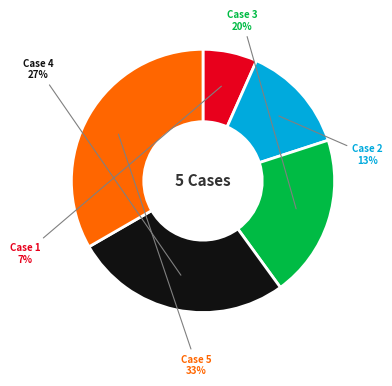

Is it true that Case 3 is 20% of the pie?

True